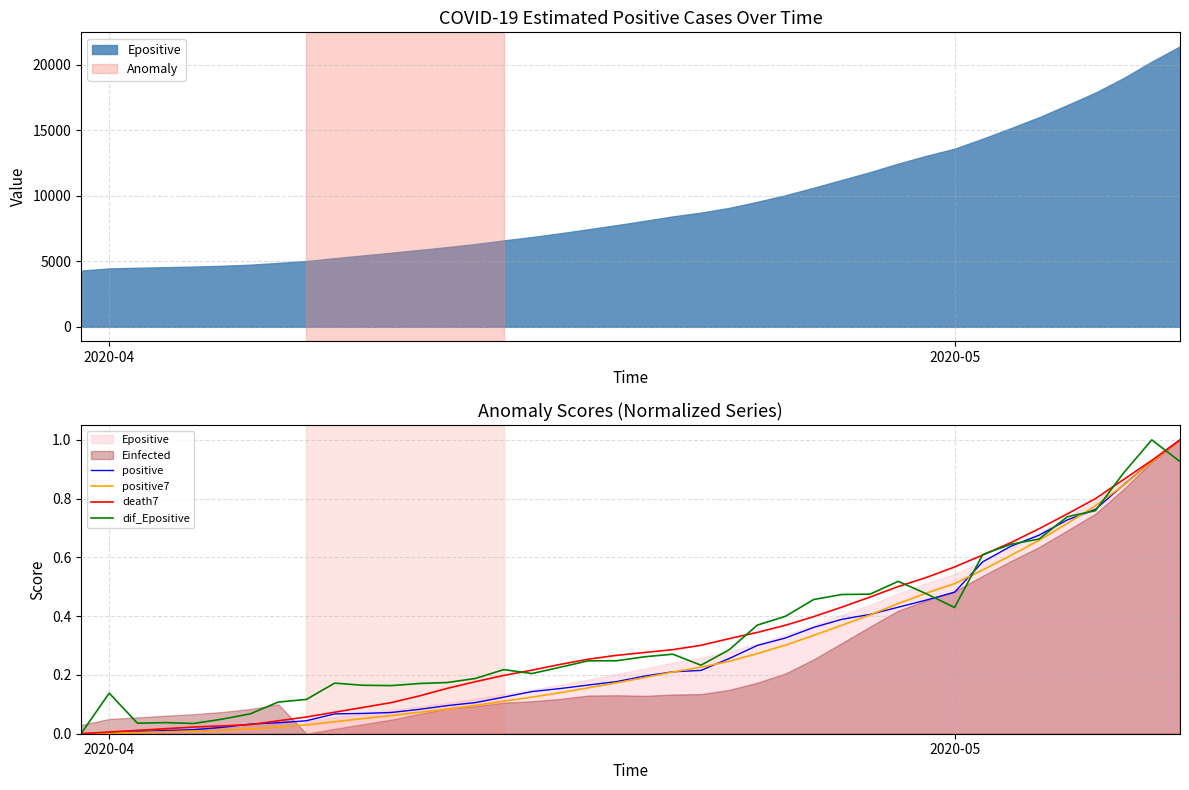

Rank the series by their maximum value, from lowest to highest.

positive, positive7, death7, dif_Epositive